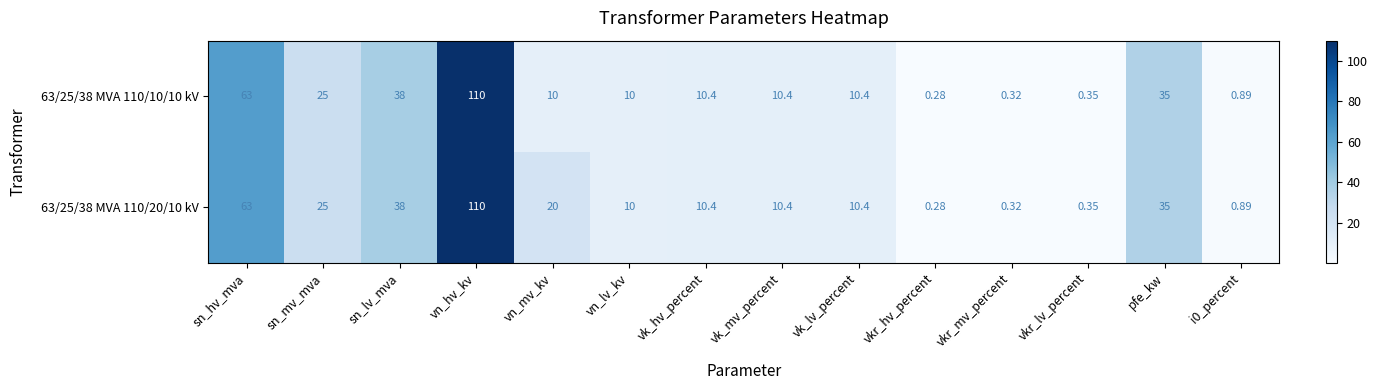

Which category has the lowest value in the 63/25/38 MVA 110/10/10 kV series?

vkr_hv_percent